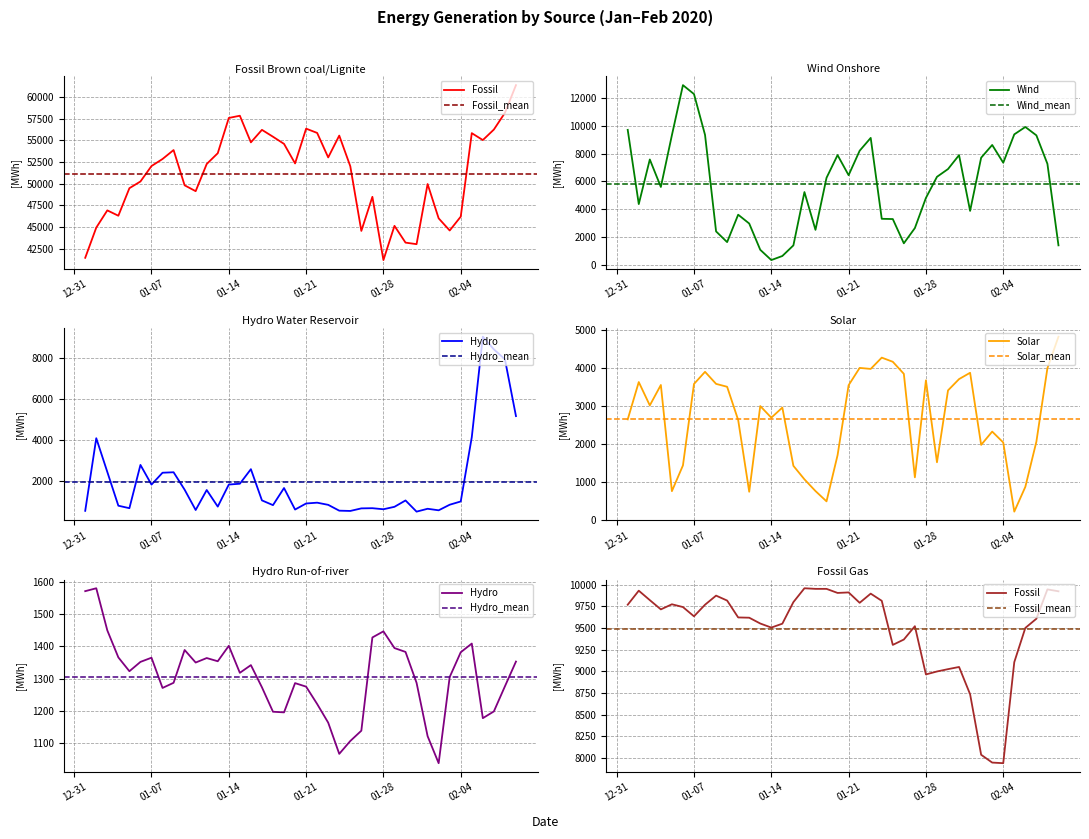

What is the minimum value for Wind?

385